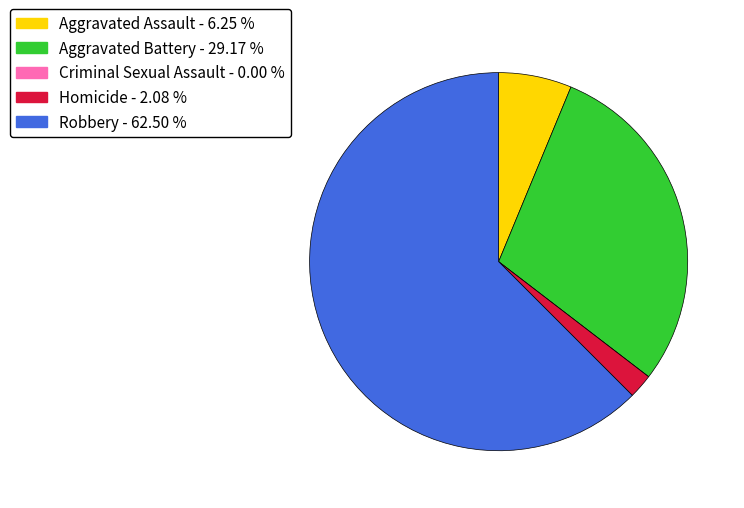

The Aggravated Assault slice represents 1% of the pie. True or false?

False